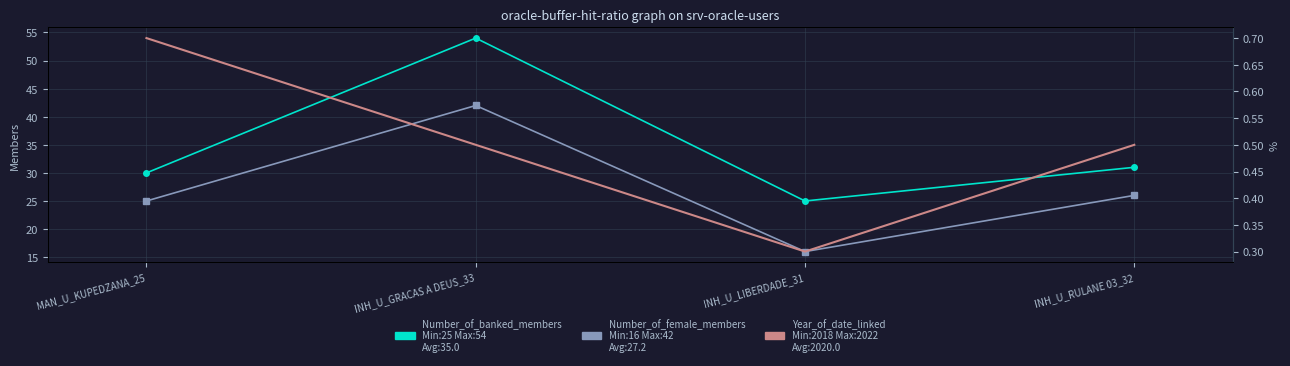

Which series has the largest total across all categories?

Number_of_banked_members